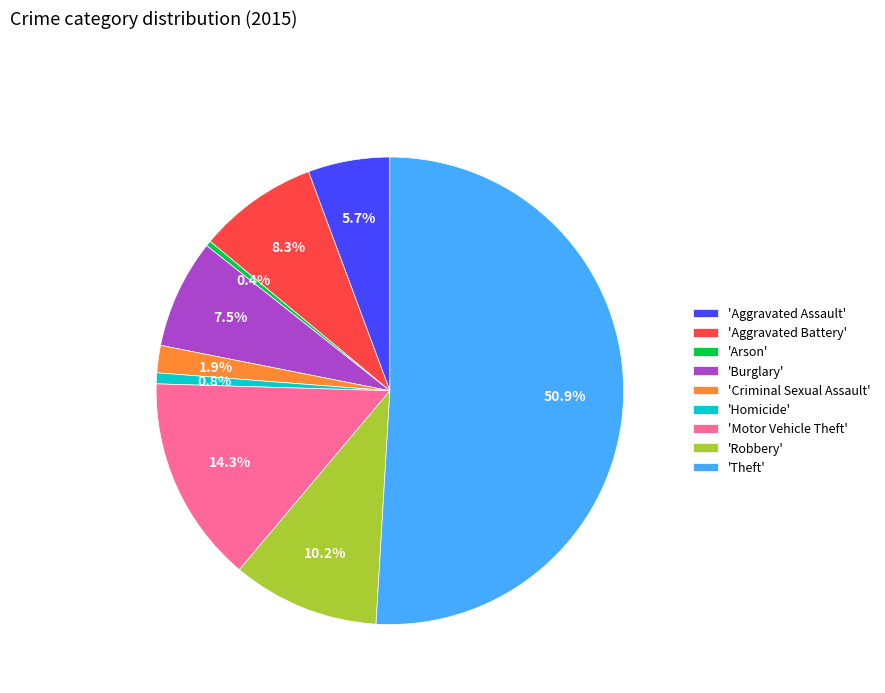

What is the ratio of the value at 'Robbery' to the value at 'Aggravated Battery'?

1.2